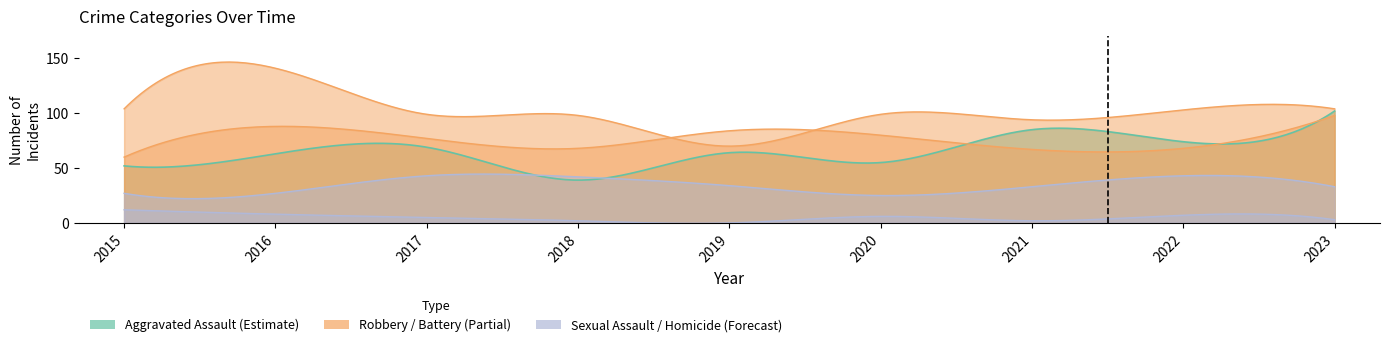

Reading right to left, list all the values displayed in this chart.

Aggravated Assault: 2023=102	2022=74	2021=85	2020=55	2019=64	2018=39	2017=69	2016=63	2015=52
Aggravated Battery: 2023=98	2022=68	2021=67	2020=80	2019=84	2018=68	2017=77	2016=88	2015=60
Criminal Sexual Assault: 2023=33	2022=43	2021=33	2020=25	2019=34	2018=42	2017=43	2016=27	2015=27
Homicide: 2023=3	2022=7	2021=2	2020=6	2019=0	2018=2	2017=5	2016=8	2015=12
Robbery: 2023=104	2022=103	2021=94	2020=99	2019=70	2018=98	2017=99	2016=141	2015=104